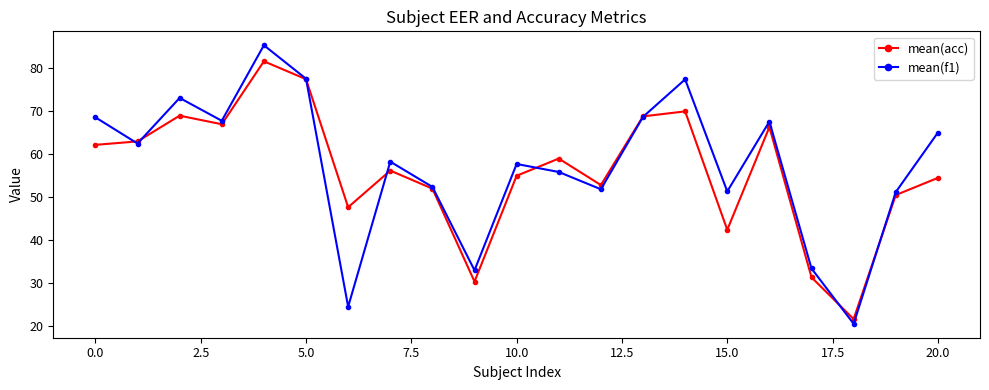

List the series in order of their overall mean, highest first.

mean(f1), mean(acc)